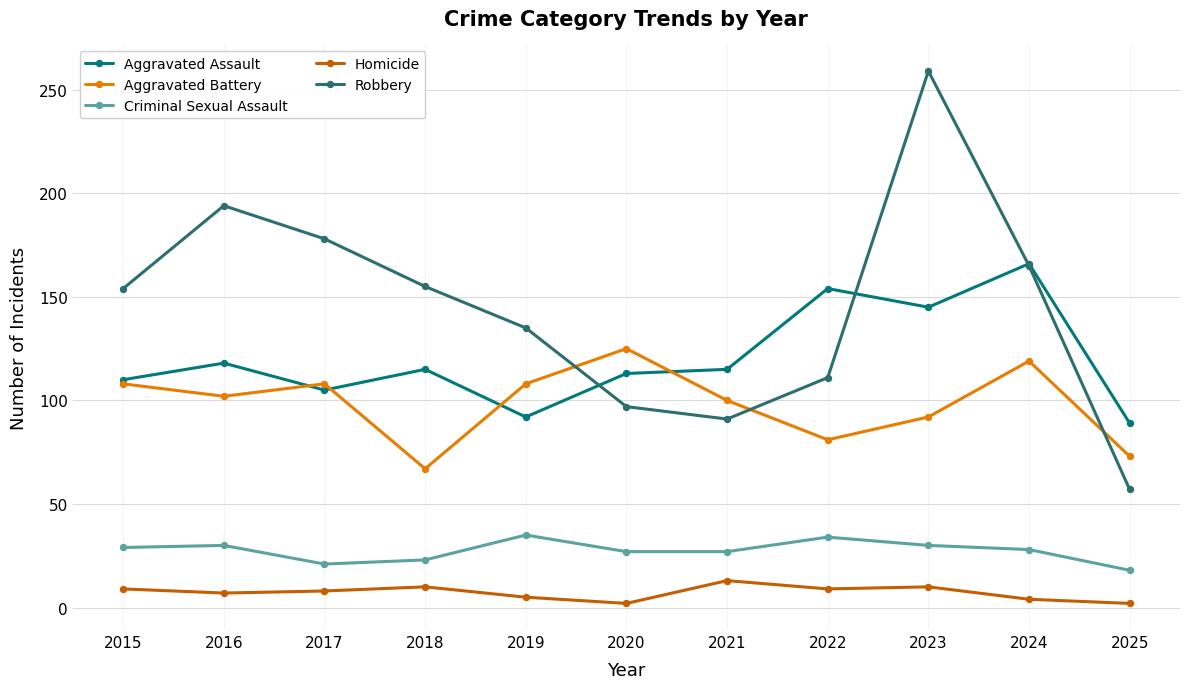

What is the difference between the Robbery values at 2021 and 2016?

103